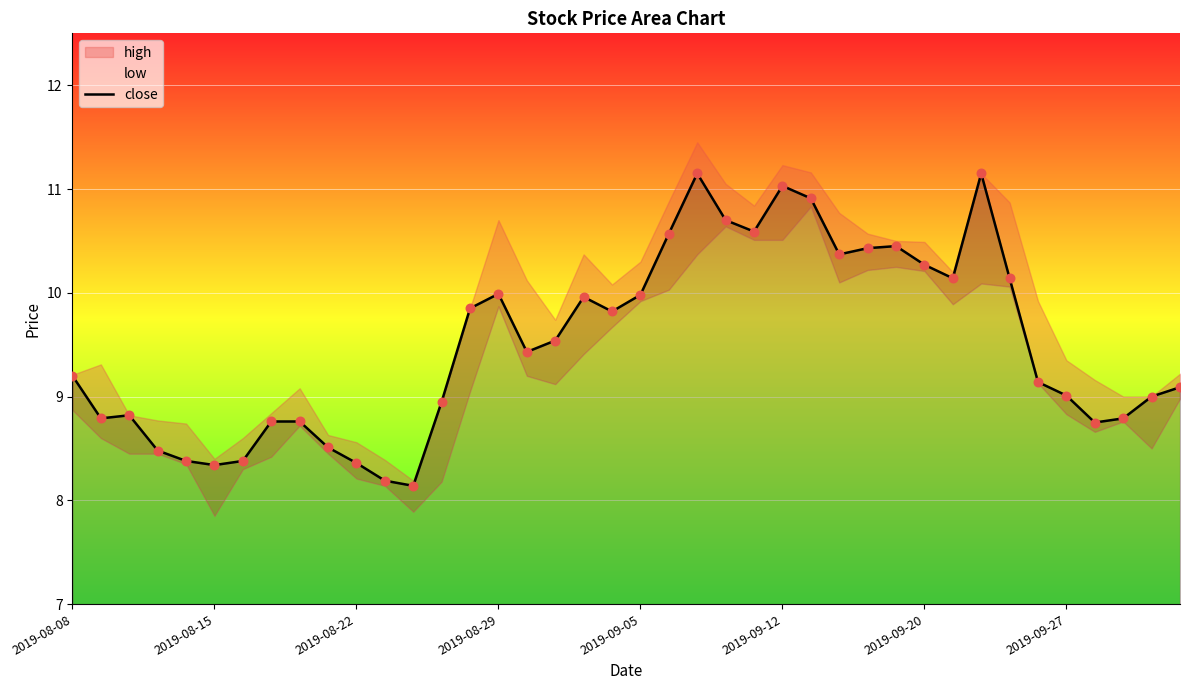

True or false: close has a value of 4.0 at 2019-09-05.

False